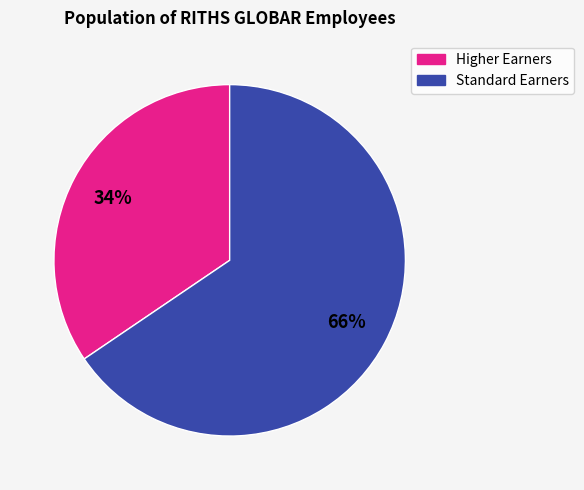

Is there any slice that represents more than half of the pie?

Yes